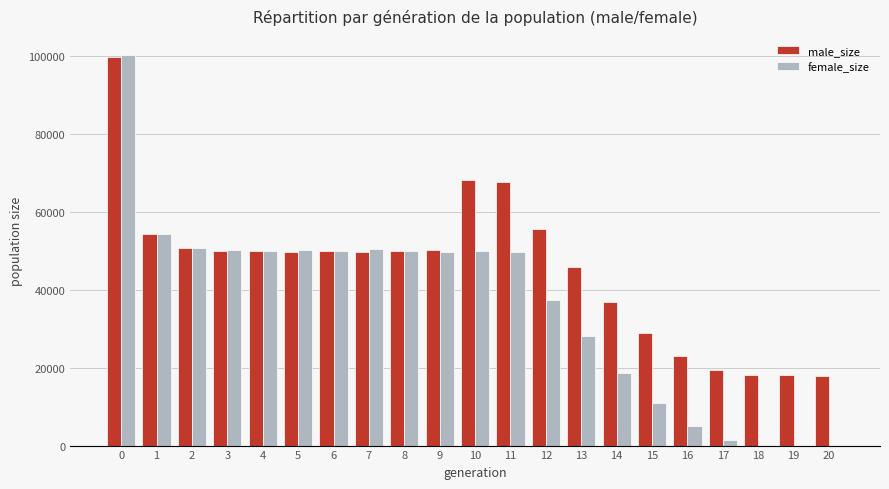

Which series has the widest spread of values?

female_size